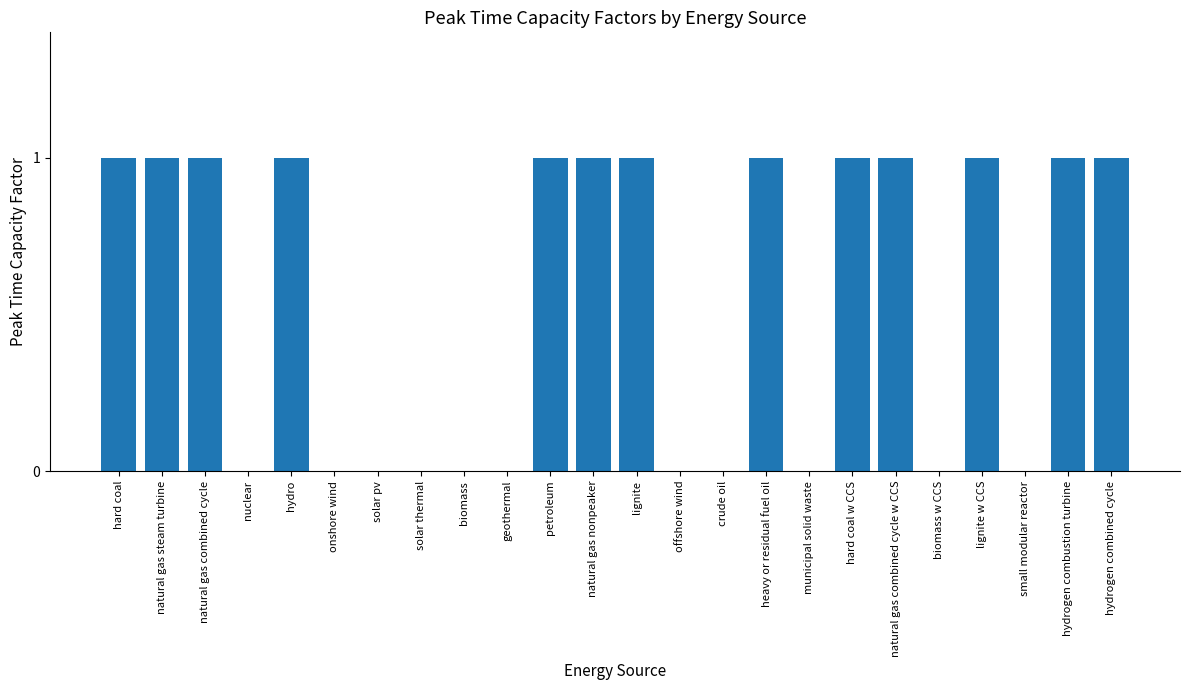

Between biomass w CCS and hard coal w CCS, which is larger?

hard coal w CCS